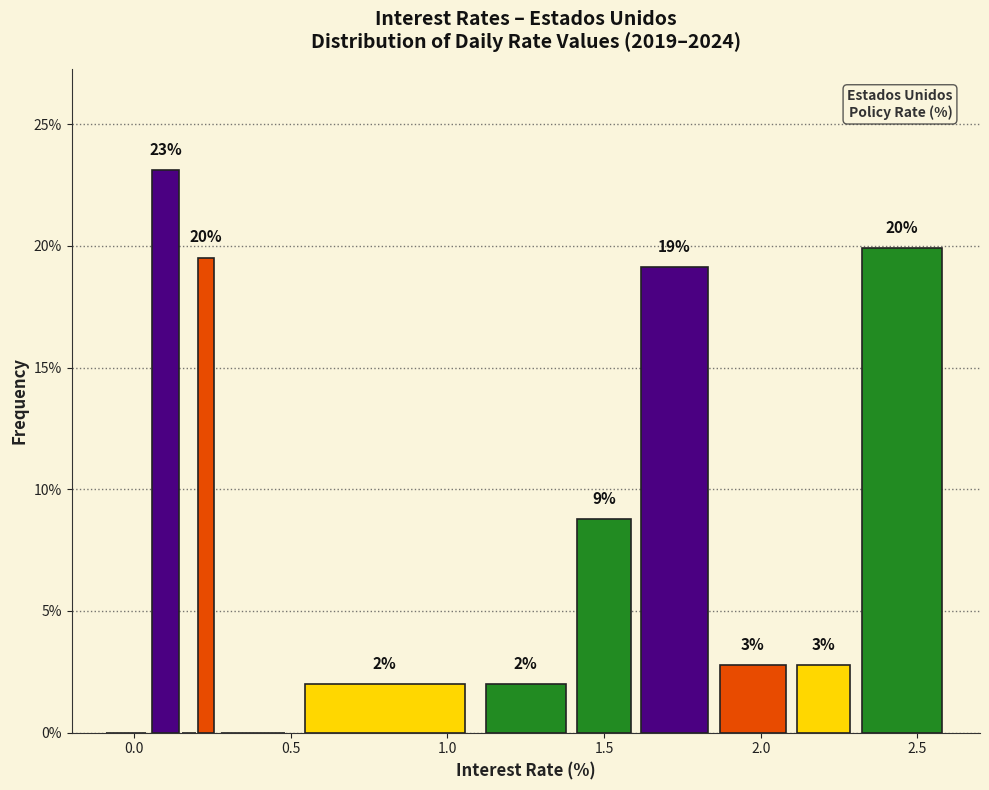

Around what value on the x-axis is the tallest bar? Give the approximate position of its centre, as read against the axis.

0.10